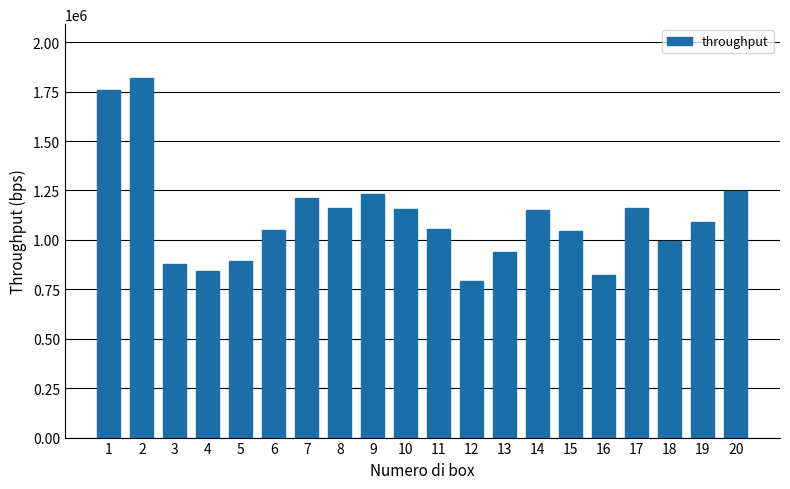

What is the value of the 9th bar from the left?

1233366.2